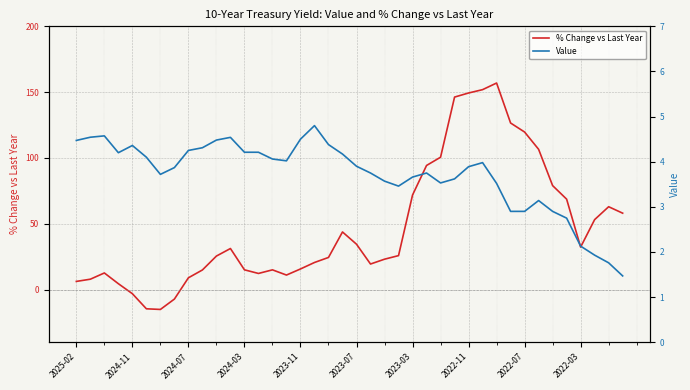

True or false: Value and % Change vs Last Year cross at least once.

True